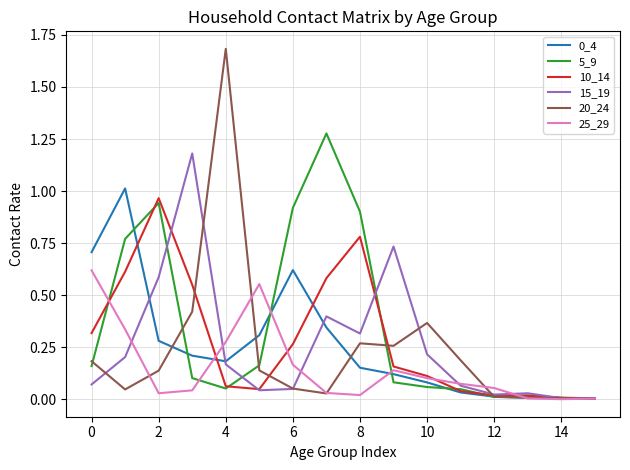

Which series has the largest range (max minus min)?

20_24